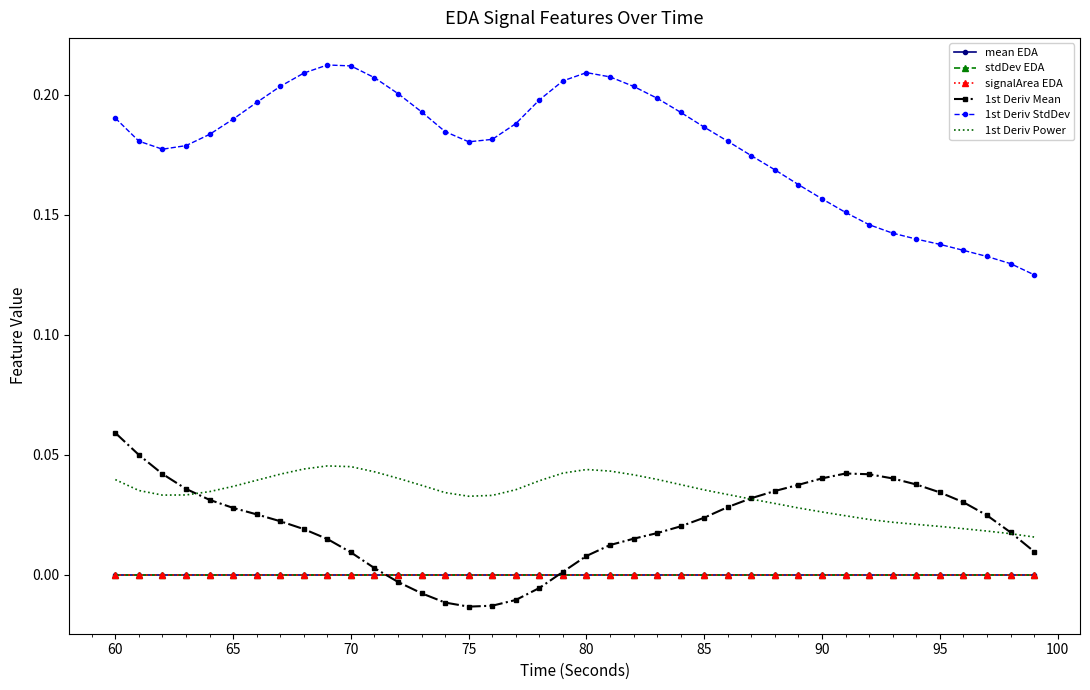

True or false: 1st Deriv Power and 1st Deriv StdDev intersect in this chart.

False